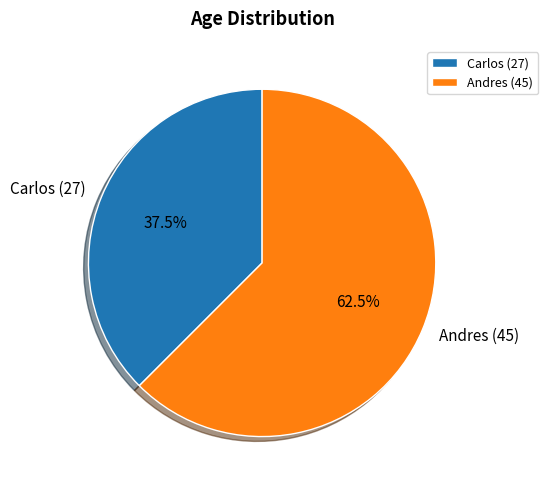

Approximately how many times larger is the value at Carlos (27) compared to Andres (45)?

0.6